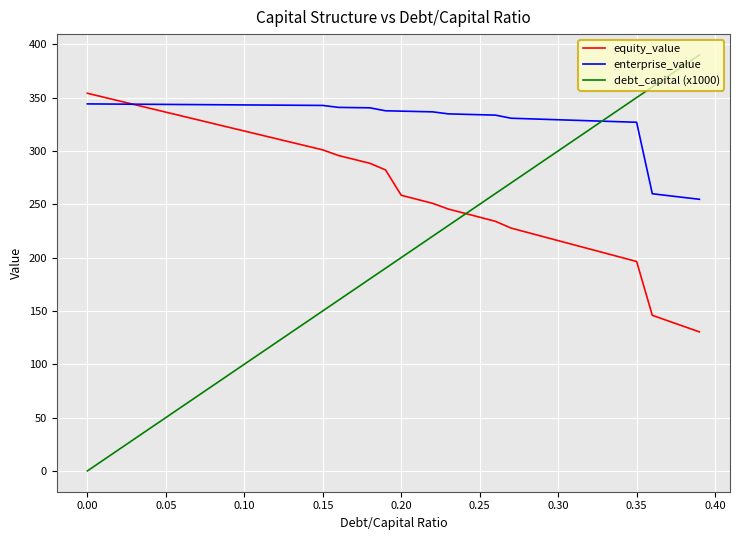

True or false: enterprise_value and equity_value cross at least once.

True